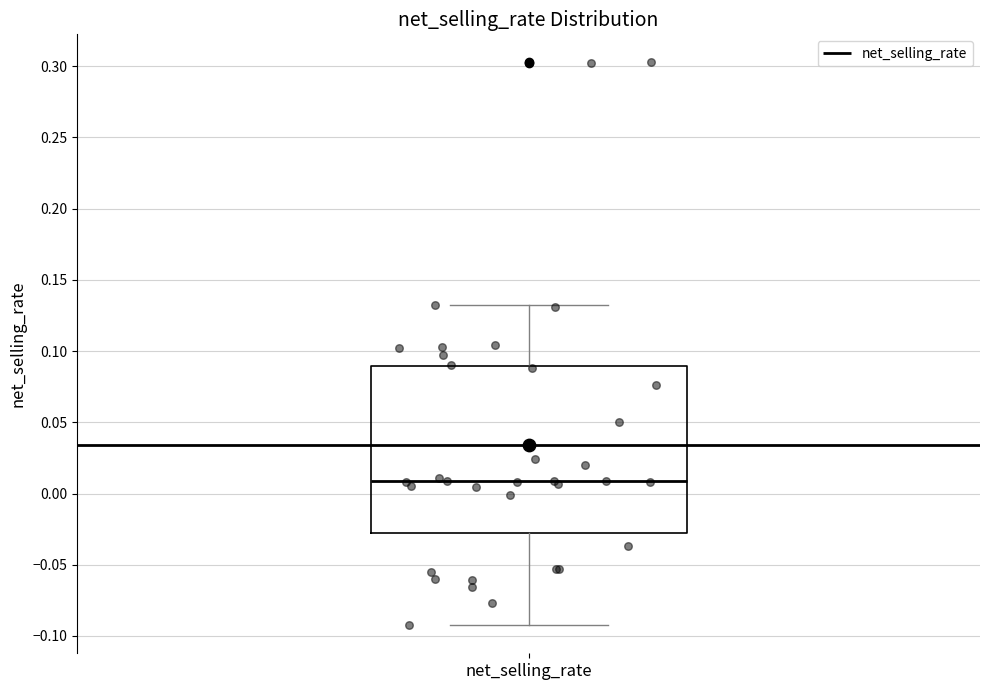

Transcribe this box plot: give where the median line is, the range the box spans, and where the two whiskers end, as read against the y-axis. The values are not printed on the chart, so give them approximately, as read against the axis.

median 0.010, box -0.030 to 0.090, whiskers -0.090 to 0.135